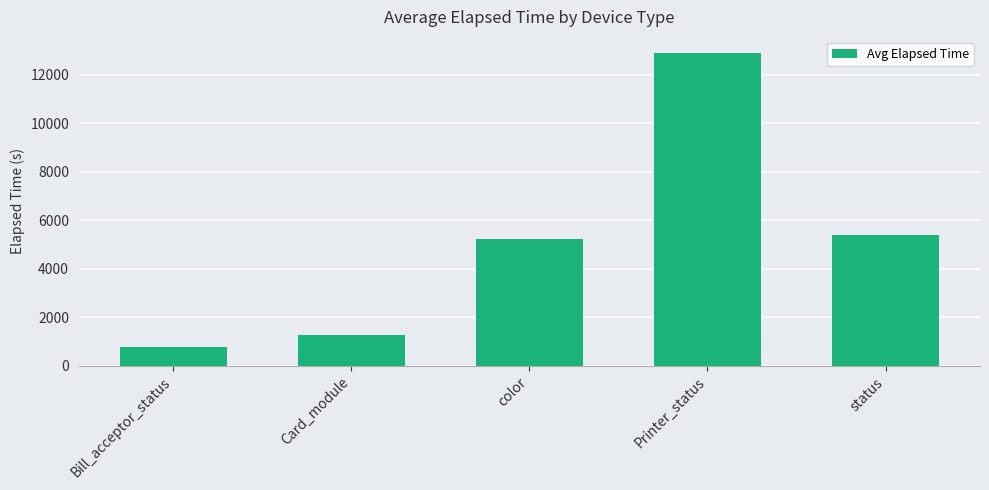

What is the label of the 4th bar from the right?

Card_module